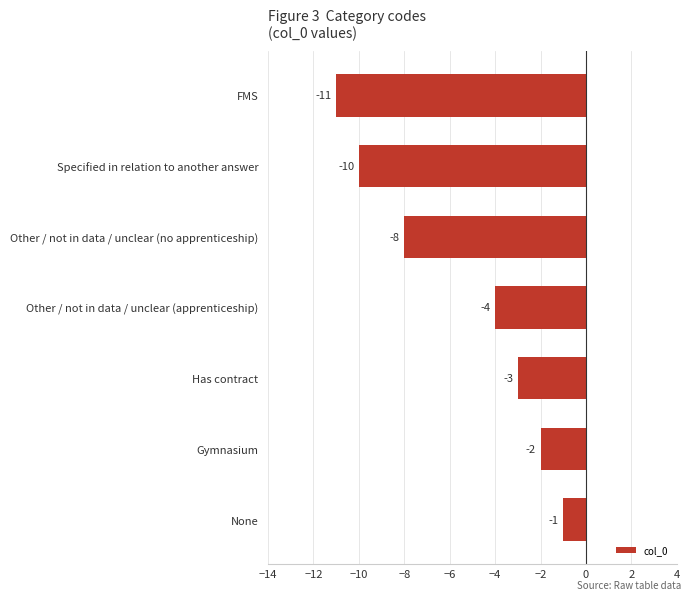

What is the sum of the values at Other / not in data / unclear (no apprenticeship) and Gymnasium?

-10